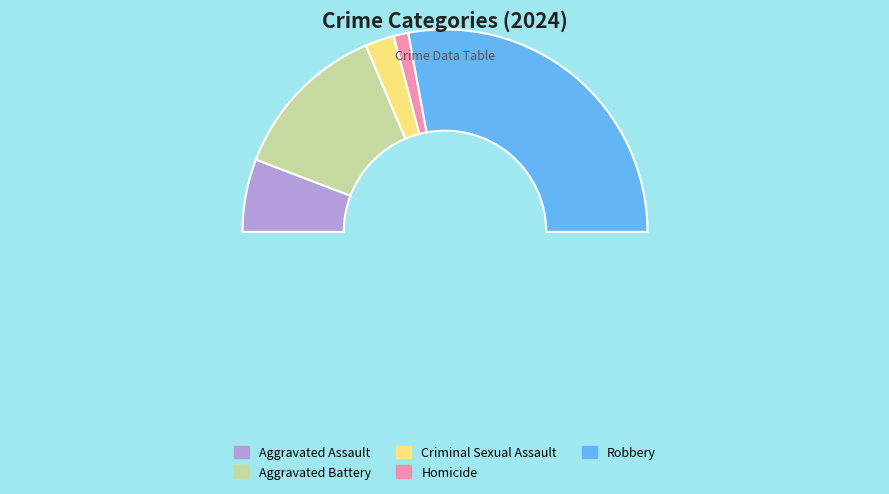

How much of the chart is everything except Homicide?

97.7%